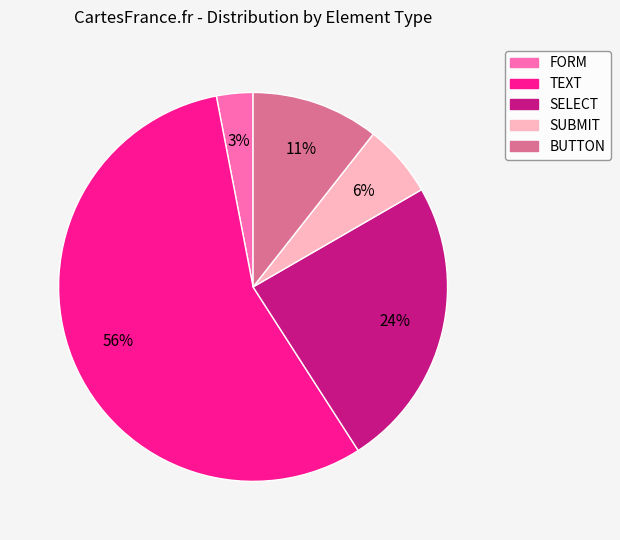

Between SUBMIT and TEXT, which is larger?

TEXT